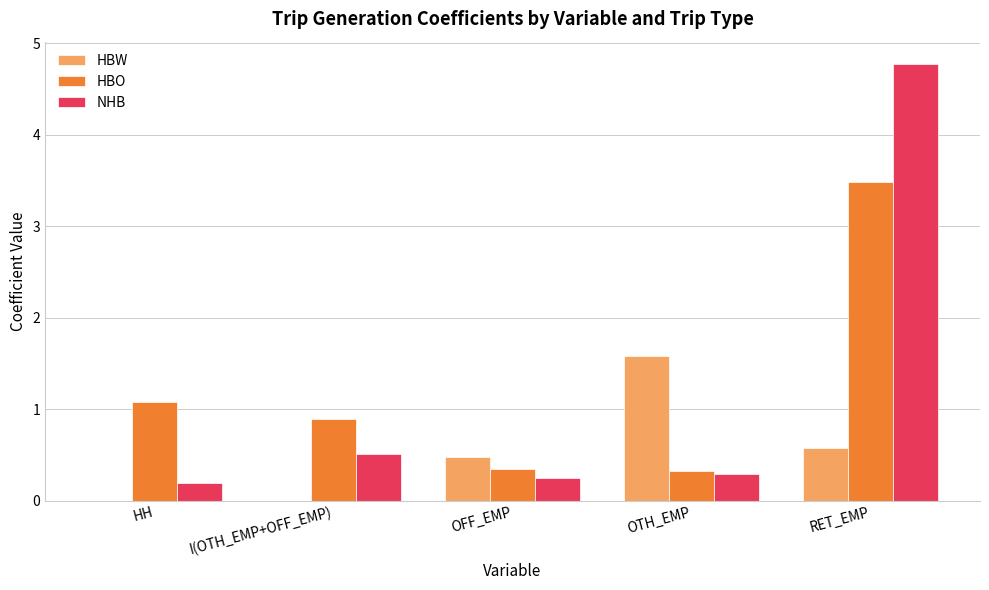

The value of NHB at I(OTH_EMP+OFF_EMP) is 0.5. True or false?

True